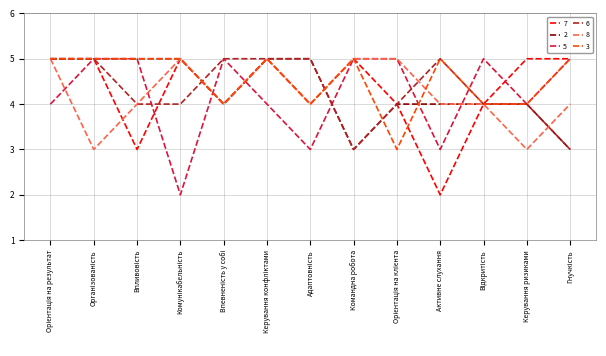

What is the total value across all series at Керування ризиками?

24